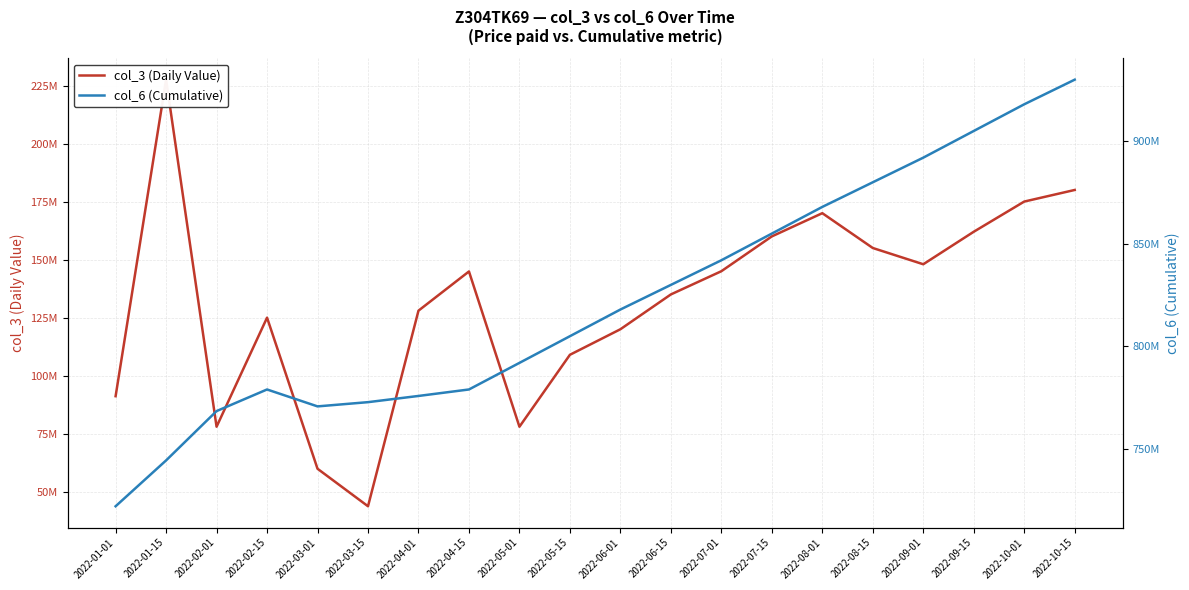

How many series are shown in this chart?

2